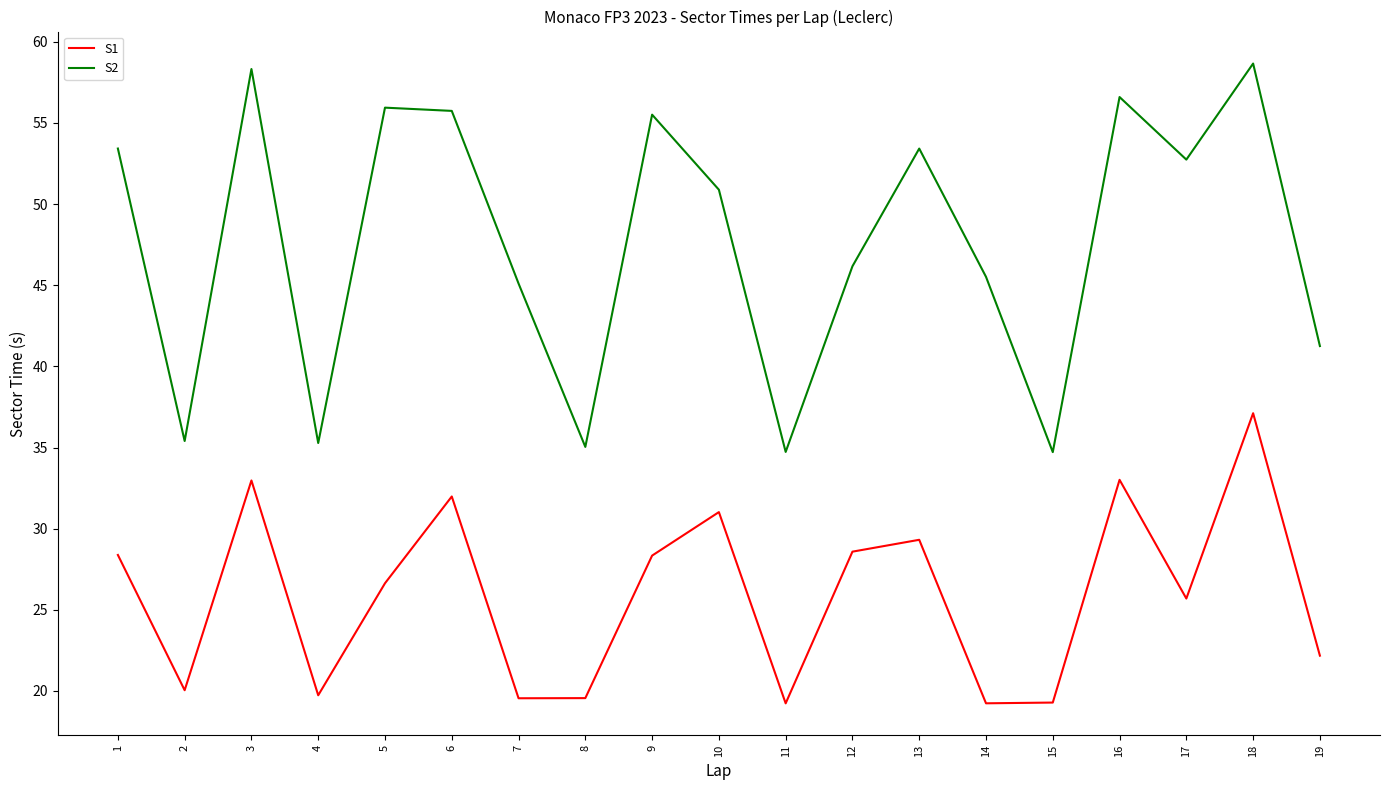

List the series in order of their peak value, highest first.

S2, S1